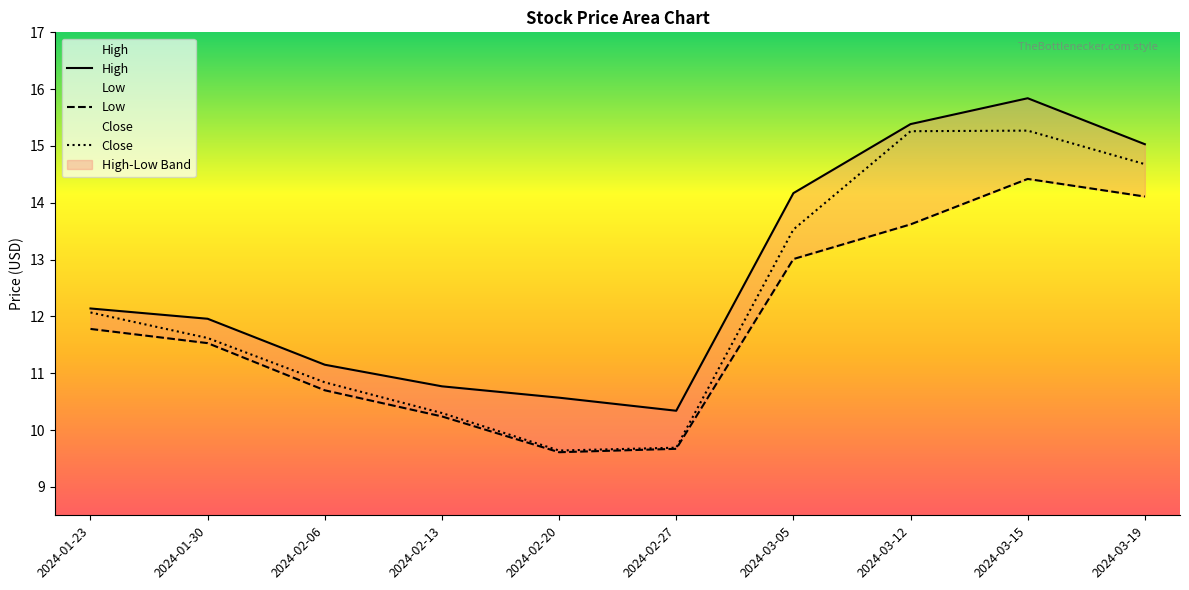

True or false: Close and High cross at least once.

False